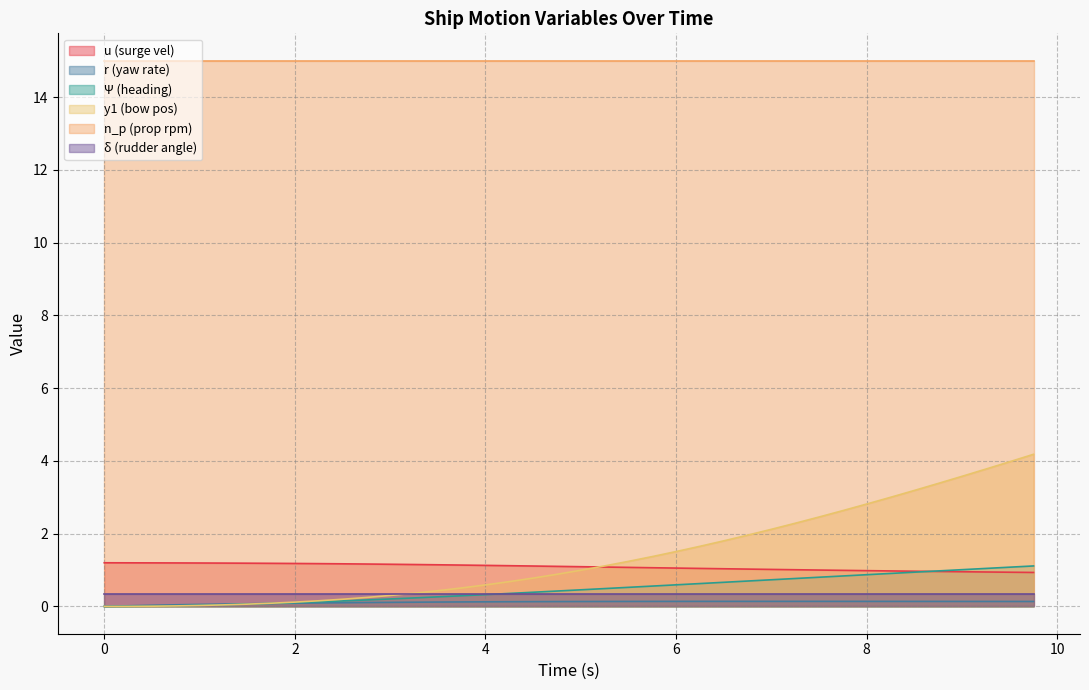

True or false: r and u cross at least once.

False